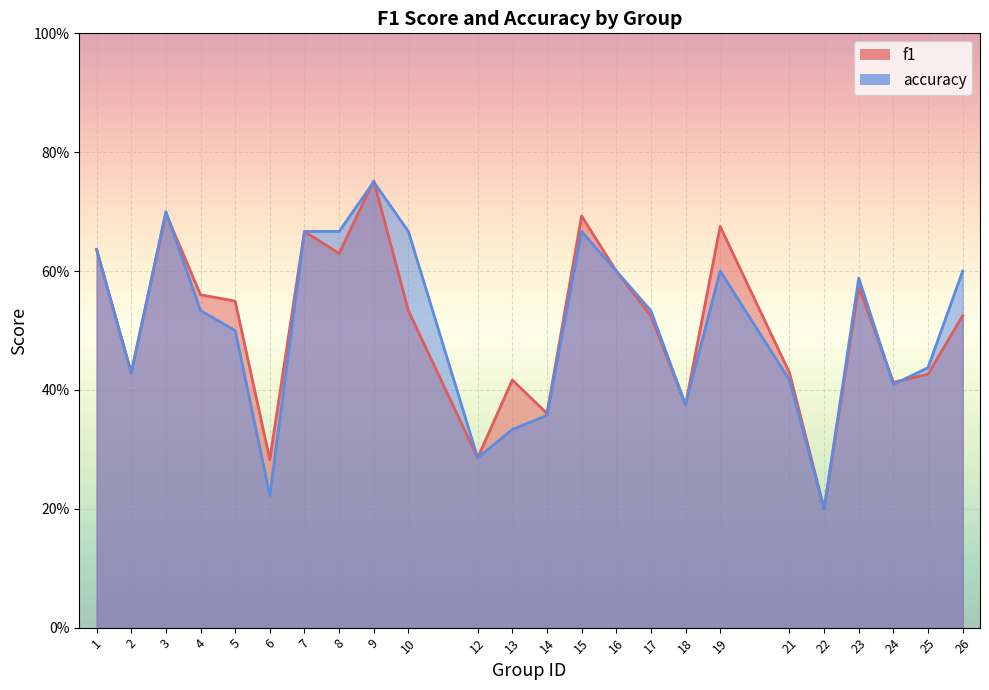

How many times do f1 and accuracy cross each other?

5